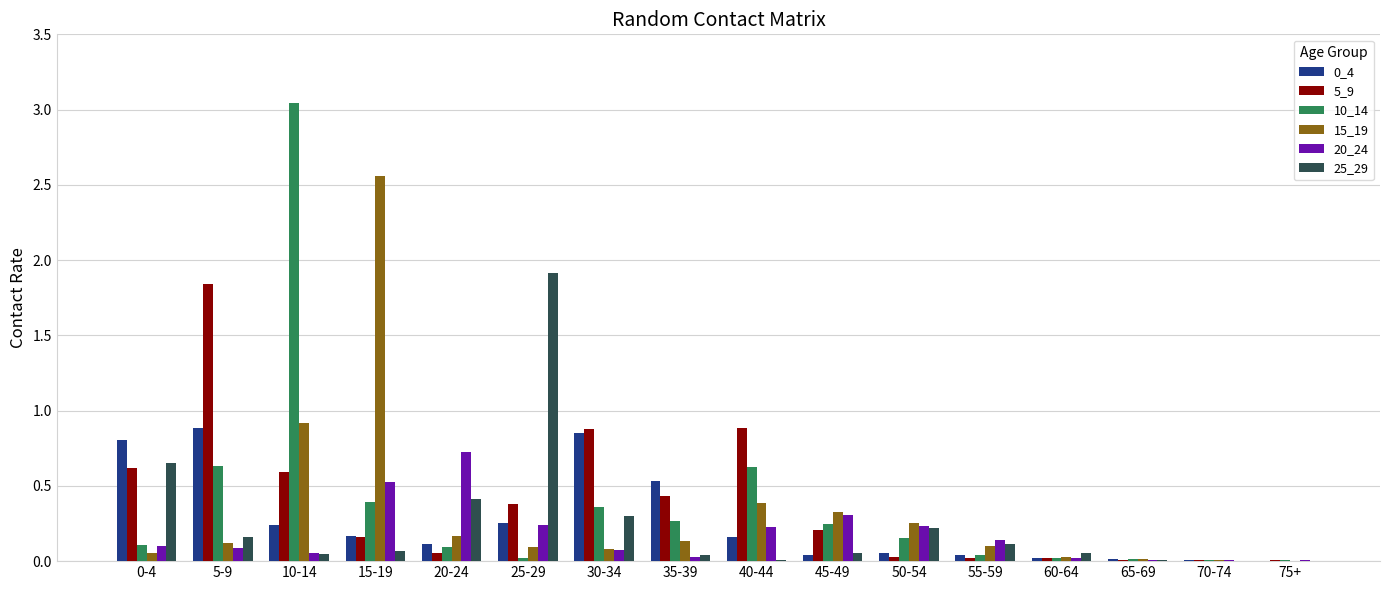

Is the value of 10_14 at 75+ greater than the value of 20_24 at 5-9?

No